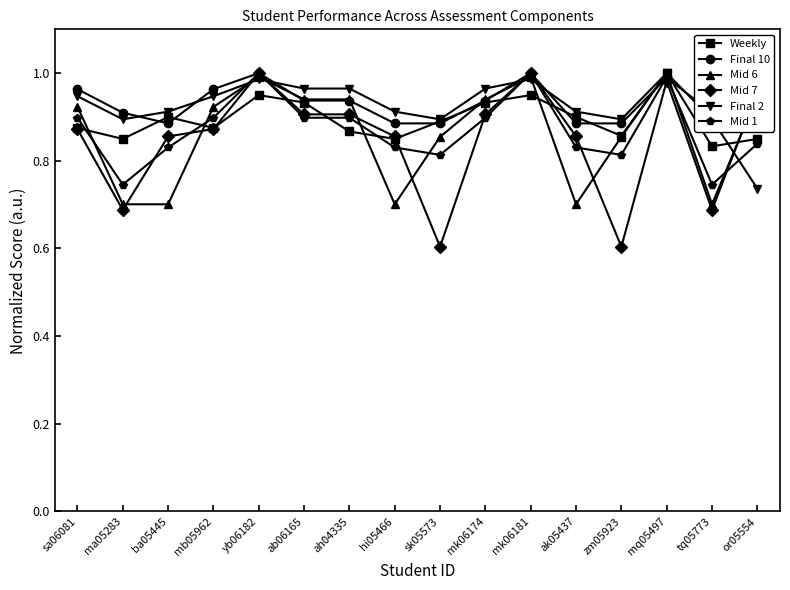

In Mid 1, how many points are lower than both neighbors (excluding endpoints)?

4